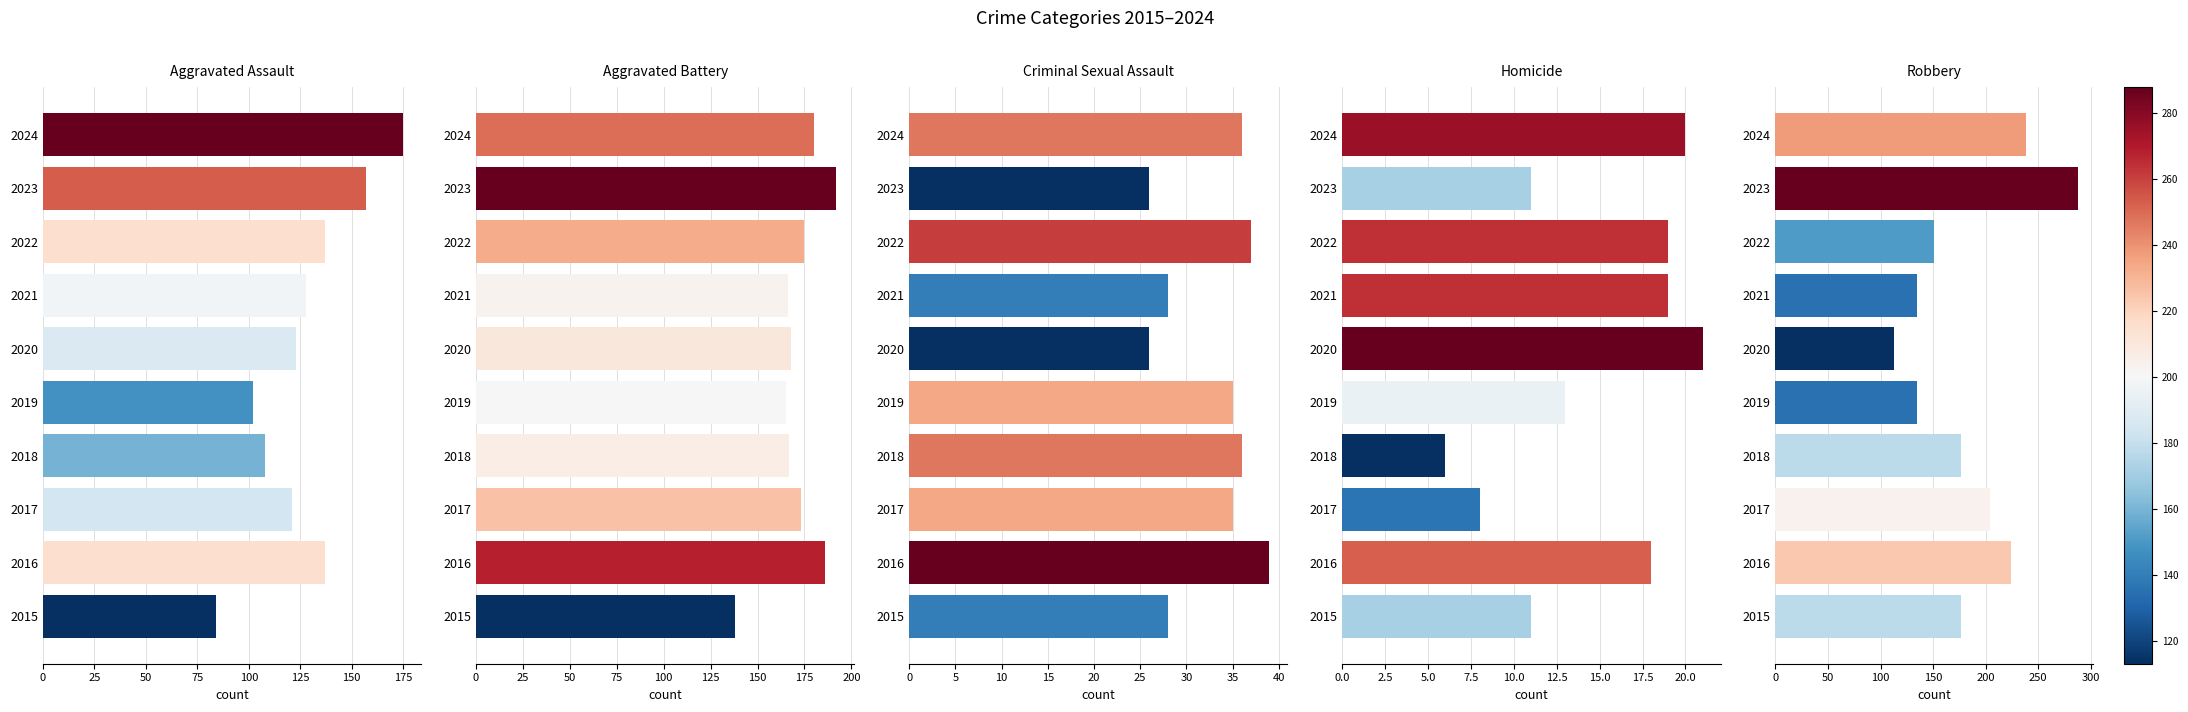

The value of Aggravated Battery at 2017 is 311. True or false?

False